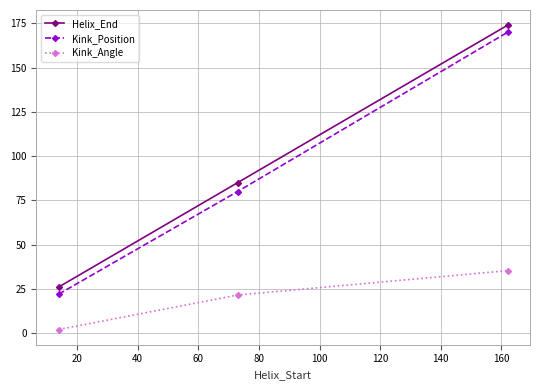

What is the value of the Helix_End point at the 2nd from the left?

85.0